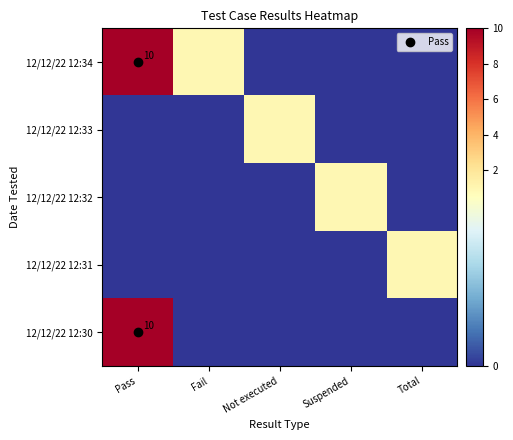

Which series changed the most between Pass and Total?

12/12/22 12:34